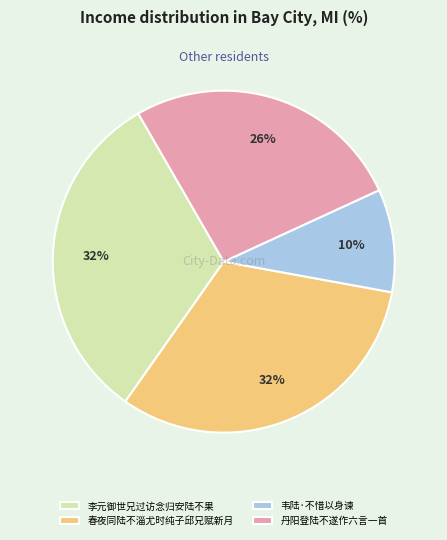

To the nearest percent, what portion does 丹阳登陆不遂作六言一首 represent?

26%